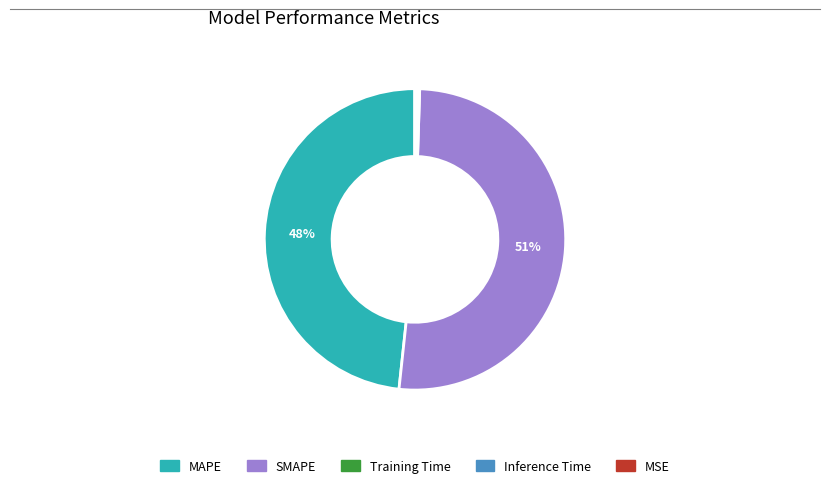

Is it true that SMAPE is 51% of the pie?

True